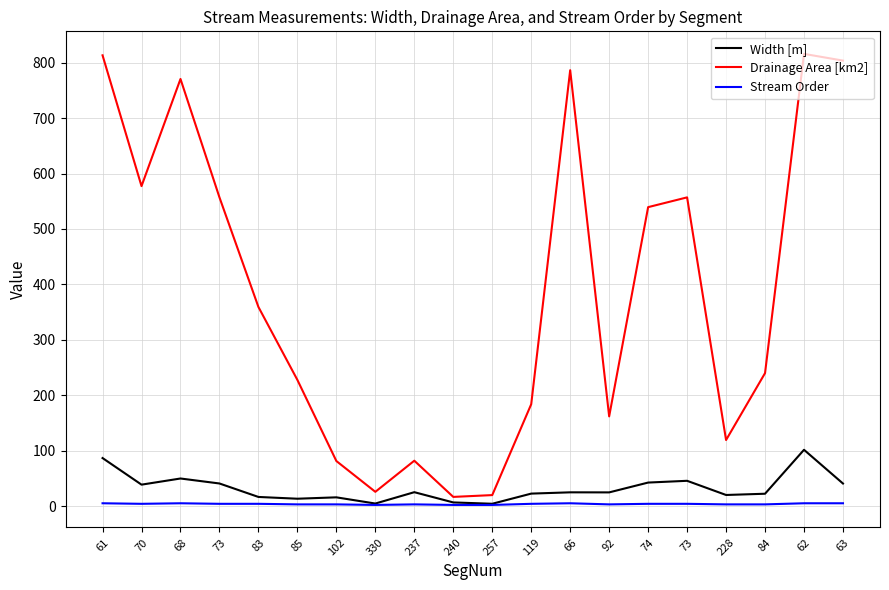

True or false: Stream Order and Width [m] cross at least once.

False